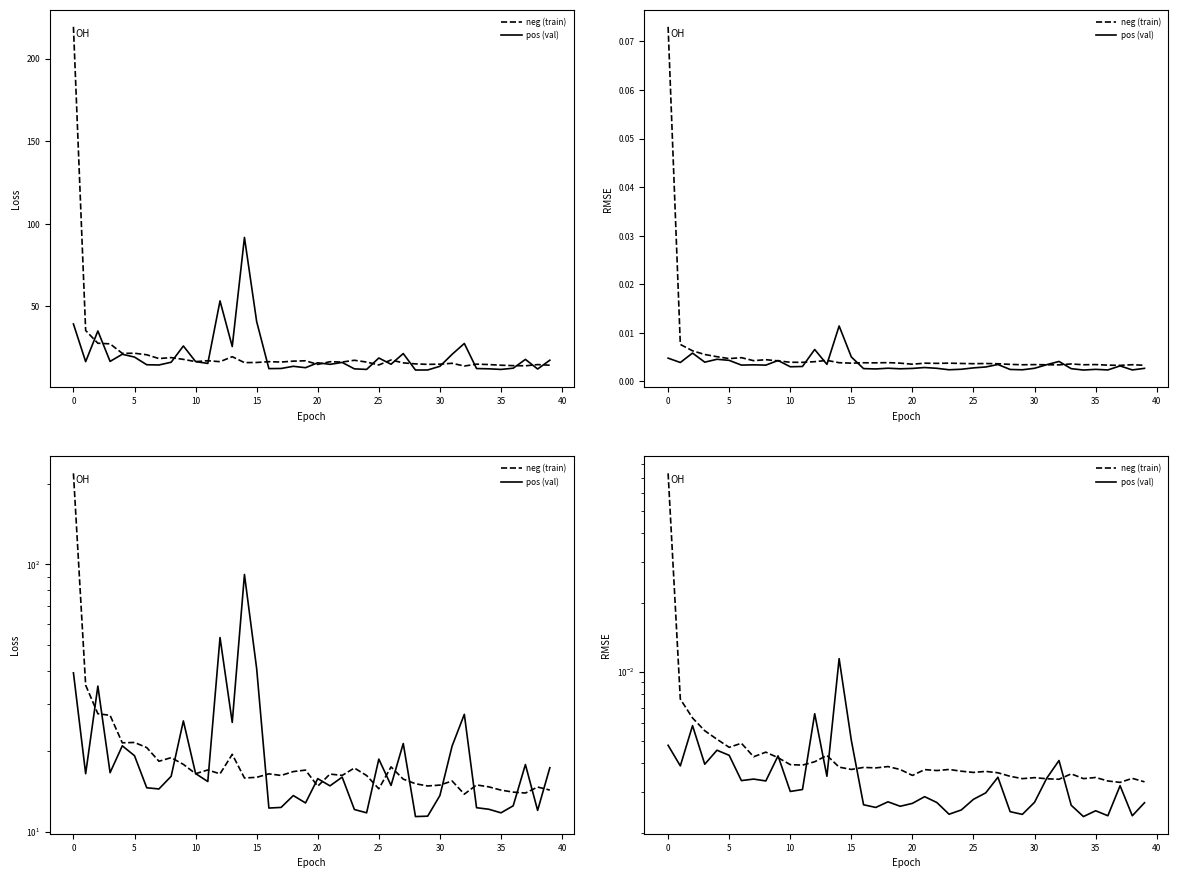

Reading right to left, what are all the values shown in this chart?

neg (train): 0.0	0.0	0.0	0.0	0.0	0.0	0.0	0.0	0.0	0.0	0.0	0.0	0.0	0.0	0.0	0.0	0.0	0.0	0.0	0.0	0.0	0.0	0.0	0.0	0.0	0.0	0.0	0.0	0.0	0.0	0.0	0.0	0.0	0.0	0.0	0.0	0.0	0.0	0.0	0.1
pos (val): 0.0	0.0	0.0	0.0	0.0	0.0	0.0	0.0	0.0	0.0	0.0	0.0	0.0	0.0	0.0	0.0	0.0	0.0	0.0	0.0	0.0	0.0	0.0	0.0	0.0	0.0	0.0	0.0	0.0	0.0	0.0	0.0	0.0	0.0	0.0	0.0	0.0	0.0	0.0	0.0